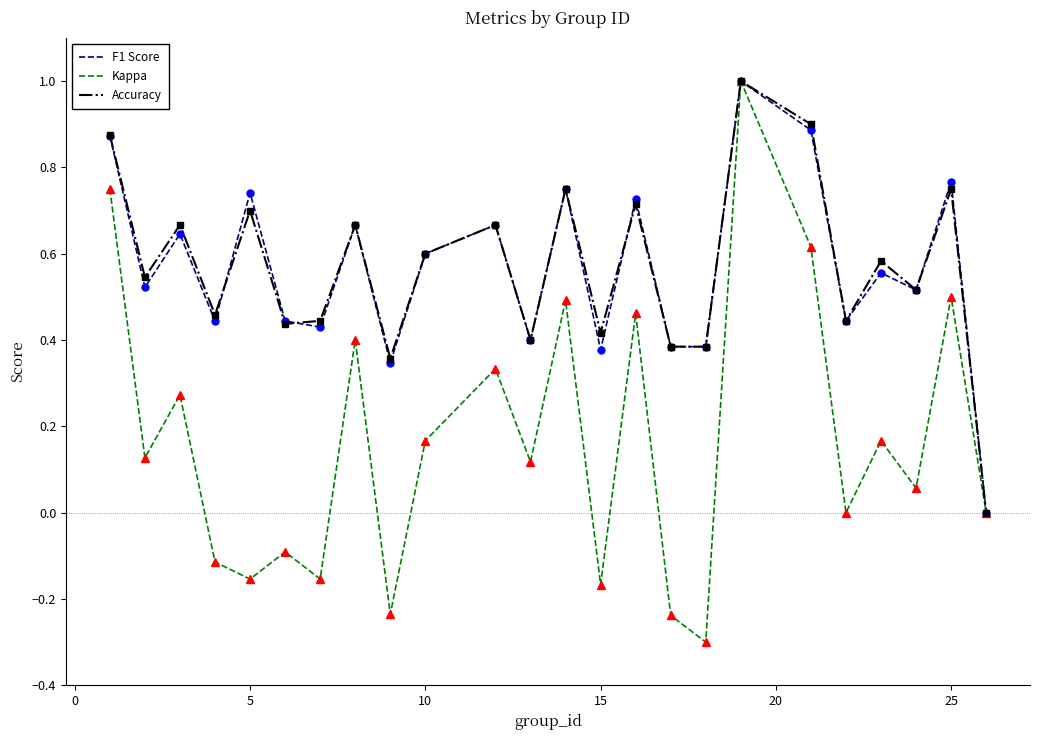

What is the difference between the maximum and minimum values in the Kappa series?

1.3